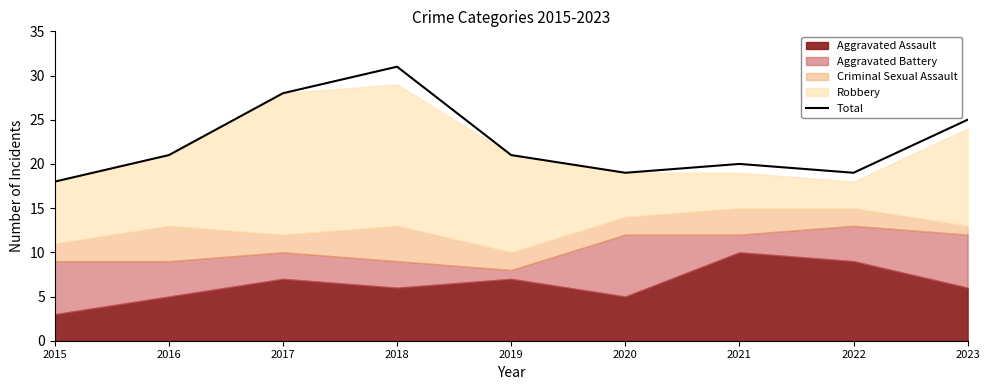

Rank the categories by value from highest to lowest.

2018, 2017, 2023, 2016, 2019, 2021, 2020, 2022, 2015